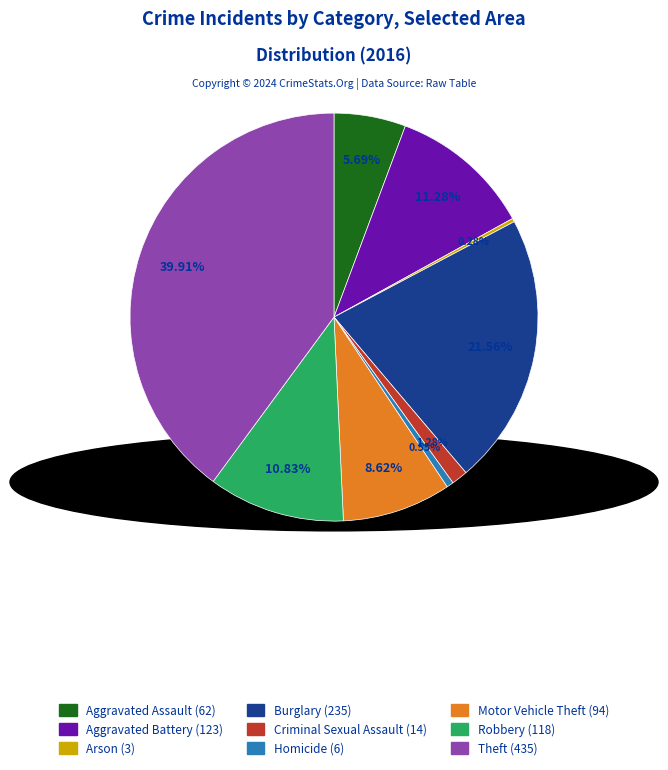

To the nearest percent, what is the combined percentage of Theft and Aggravated Battery?

51%